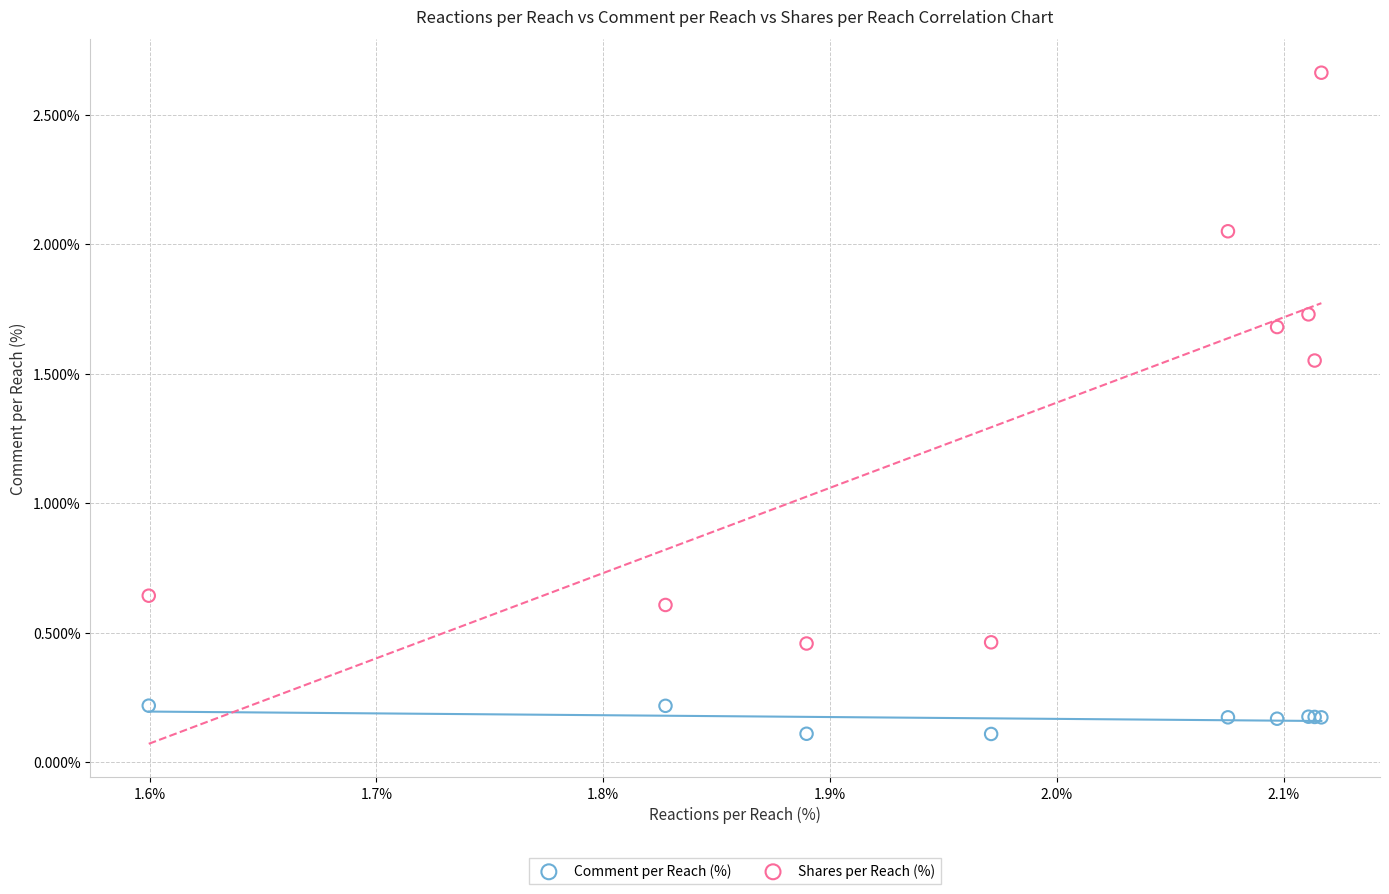

Which series has the largest Y range (max minus min)?

Shares per Reach (%)